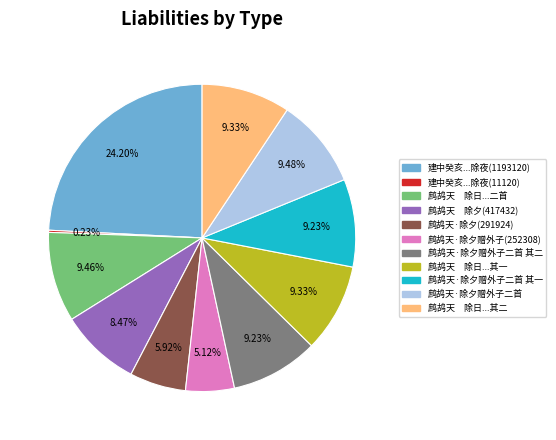

Does any single category account for the majority?

No